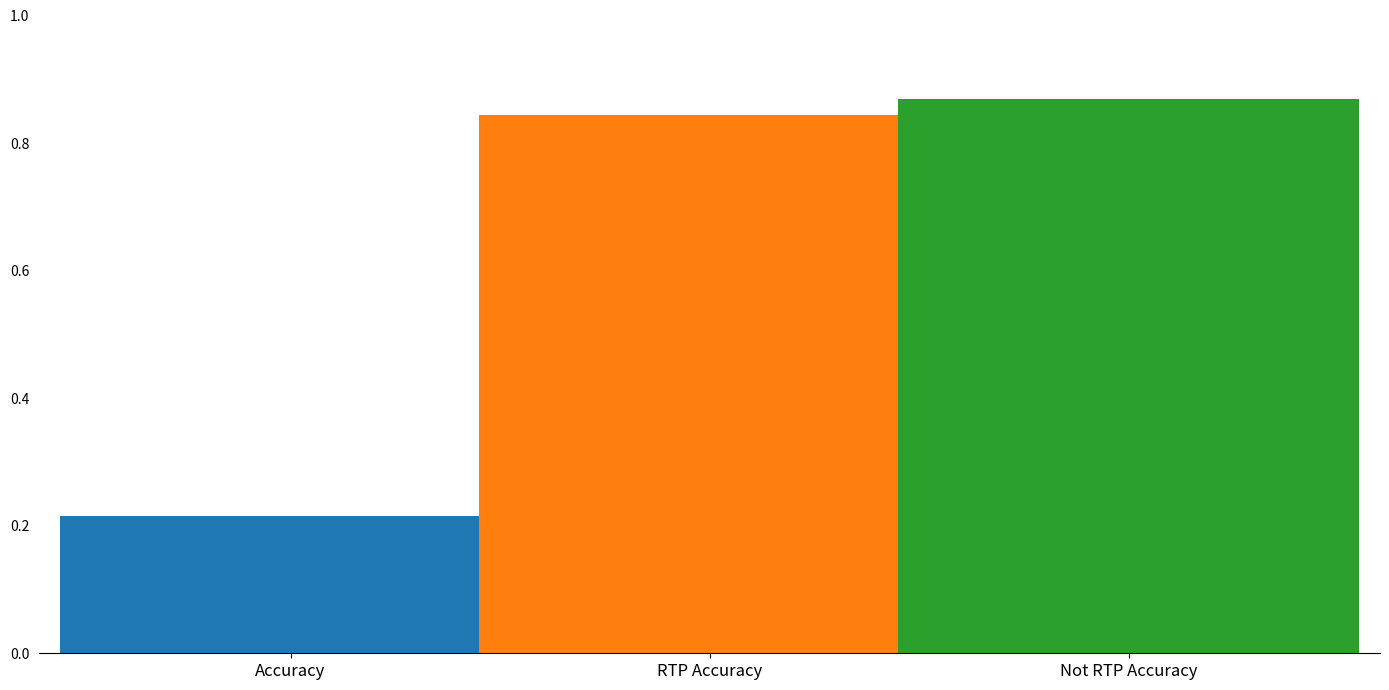

What is the spread (max minus min) of values at RTP Accuracy?

0.7